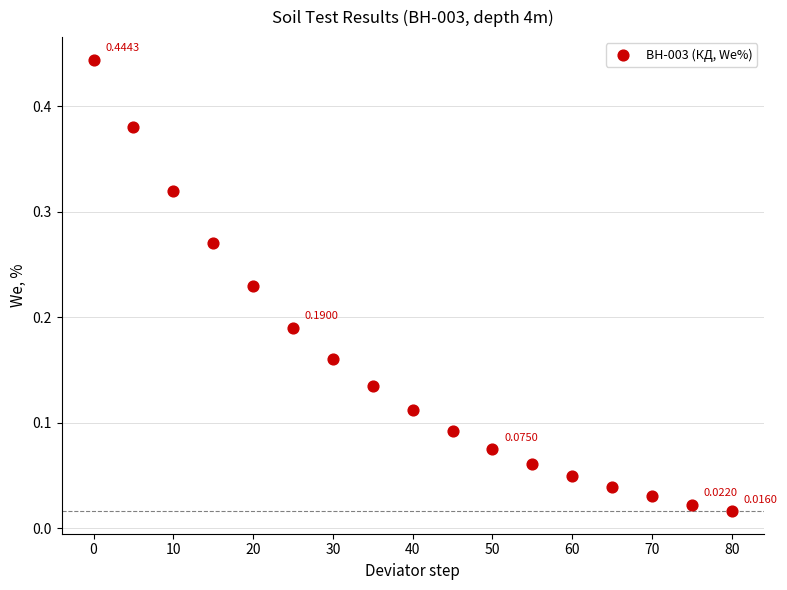

What is the range of X values (max minus min)?

80.0